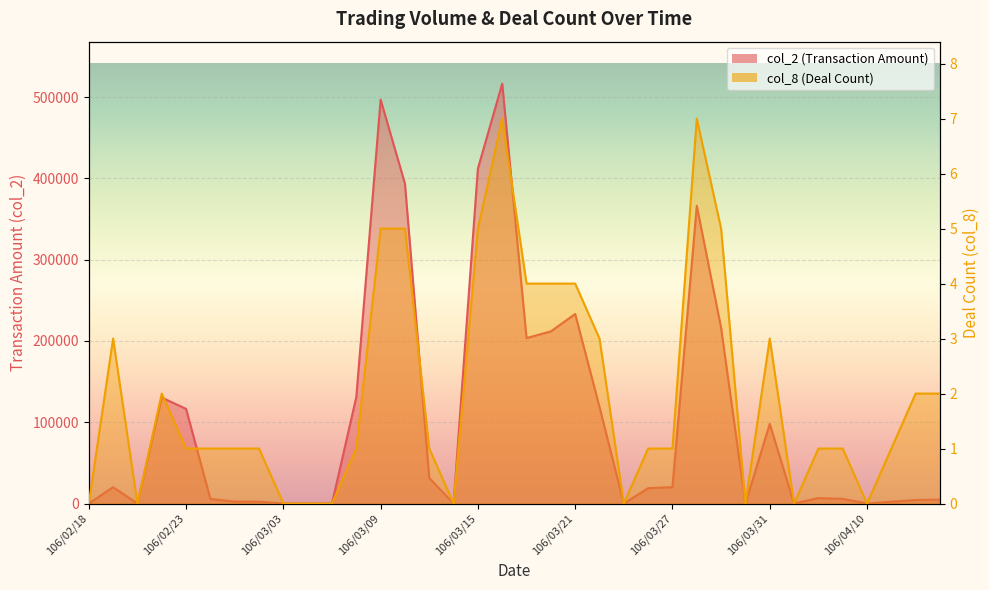

What is the difference between the second highest and minimum values in the col_2 series?

496980